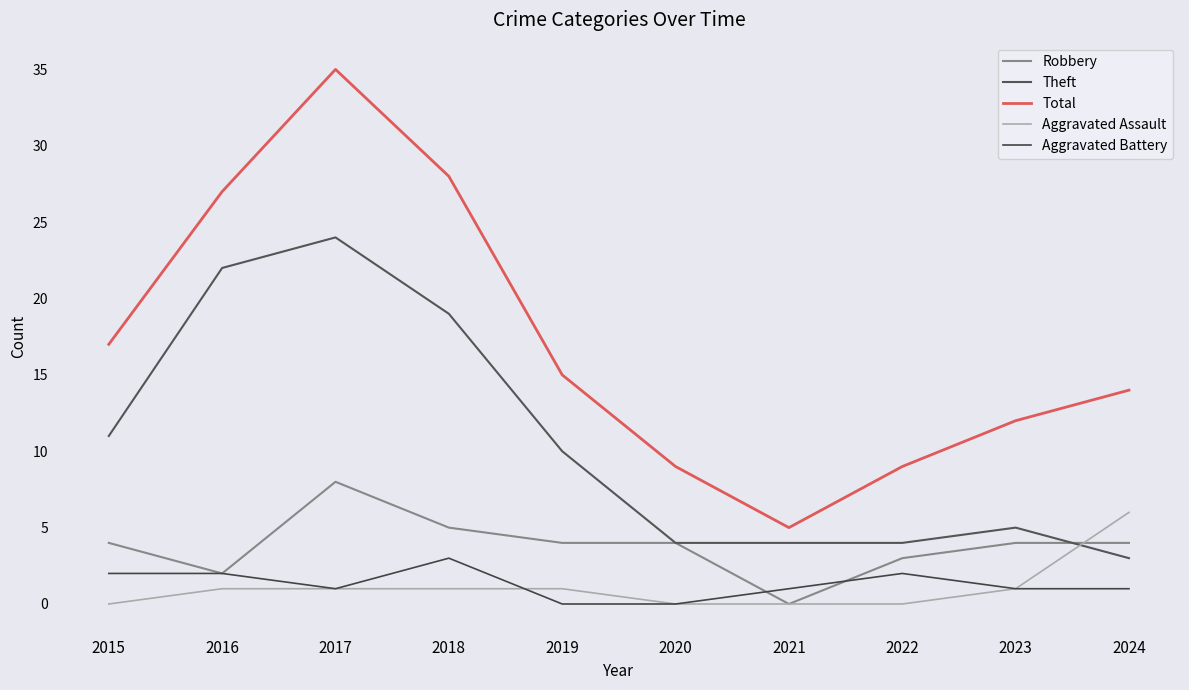

True or false: Theft and Aggravated Battery cross at least once.

False